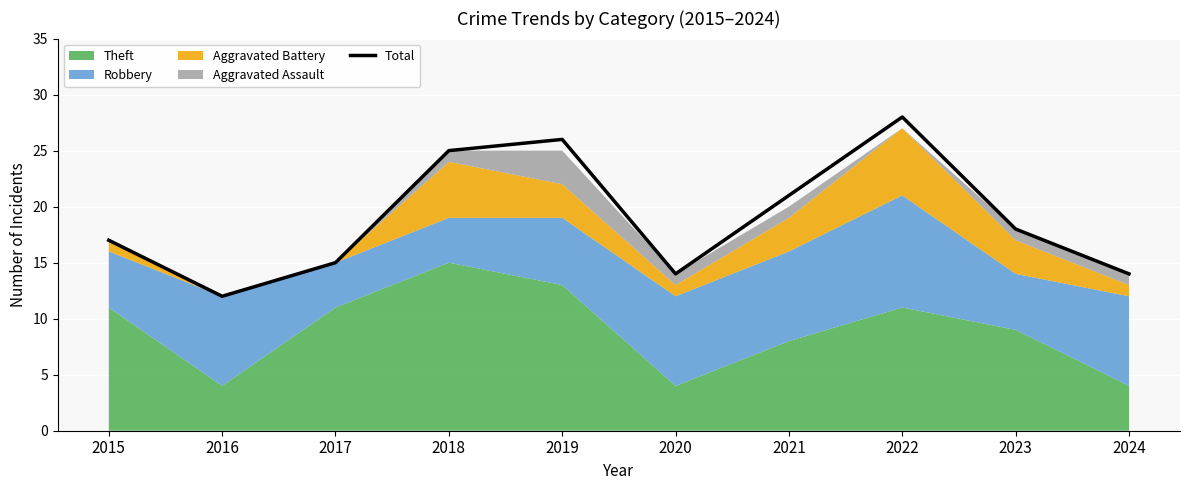

Reading left to right, list all the values displayed in this chart.

2015=17	2016=12	2017=15	2018=25	2019=26	2020=14	2021=21	2022=28	2023=18	2024=14